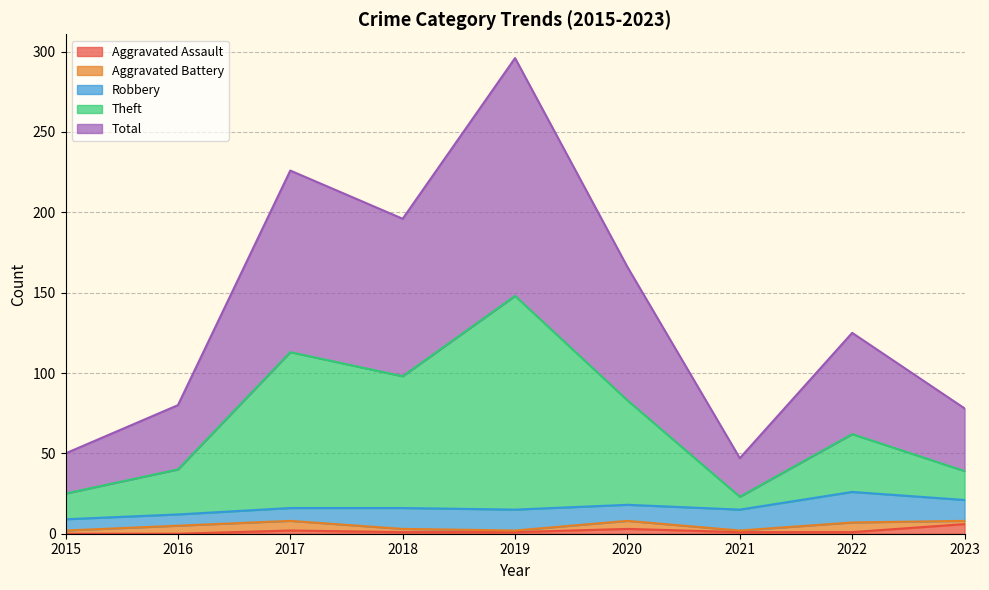

The Aggravated Assault series shows 0 at 2022. True or false?

False